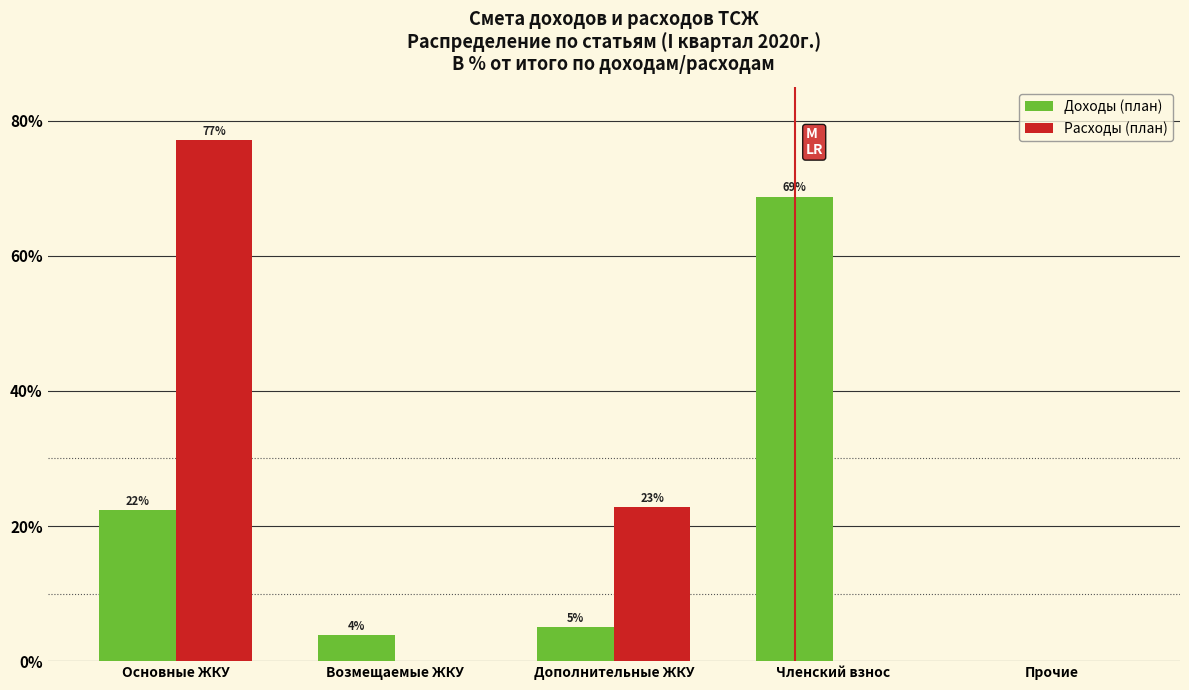

At which label does Доходы (план) first exceed 4?

Основные ЖКУ